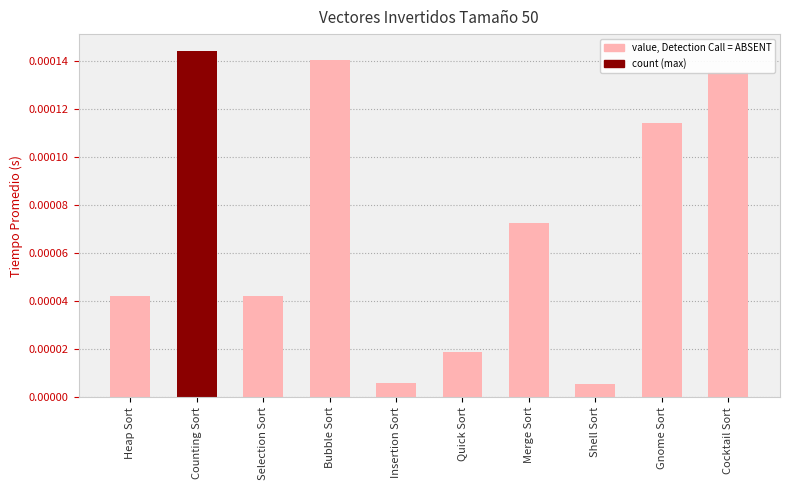

Which label corresponds to the largest value in the chart?

Counting Sort